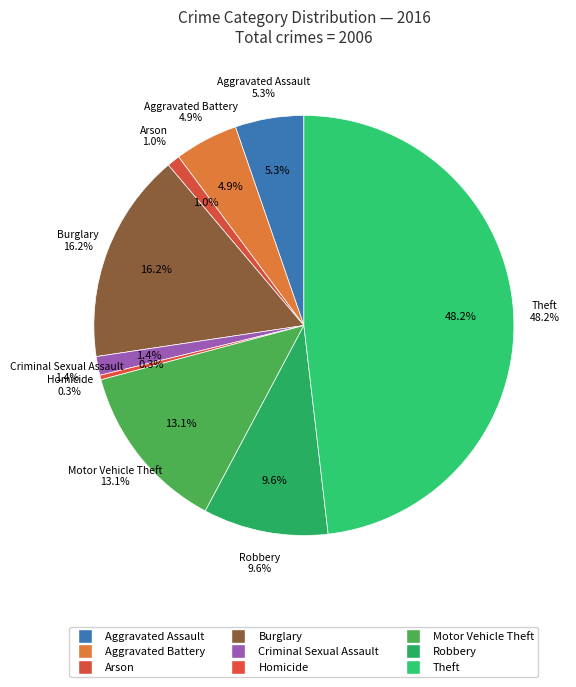

Rank the categories by value from lowest to highest.

Homicide, Arson, Criminal Sexual Assault, Aggravated Battery, Aggravated Assault, Robbery, Motor Vehicle Theft, Burglary, Theft